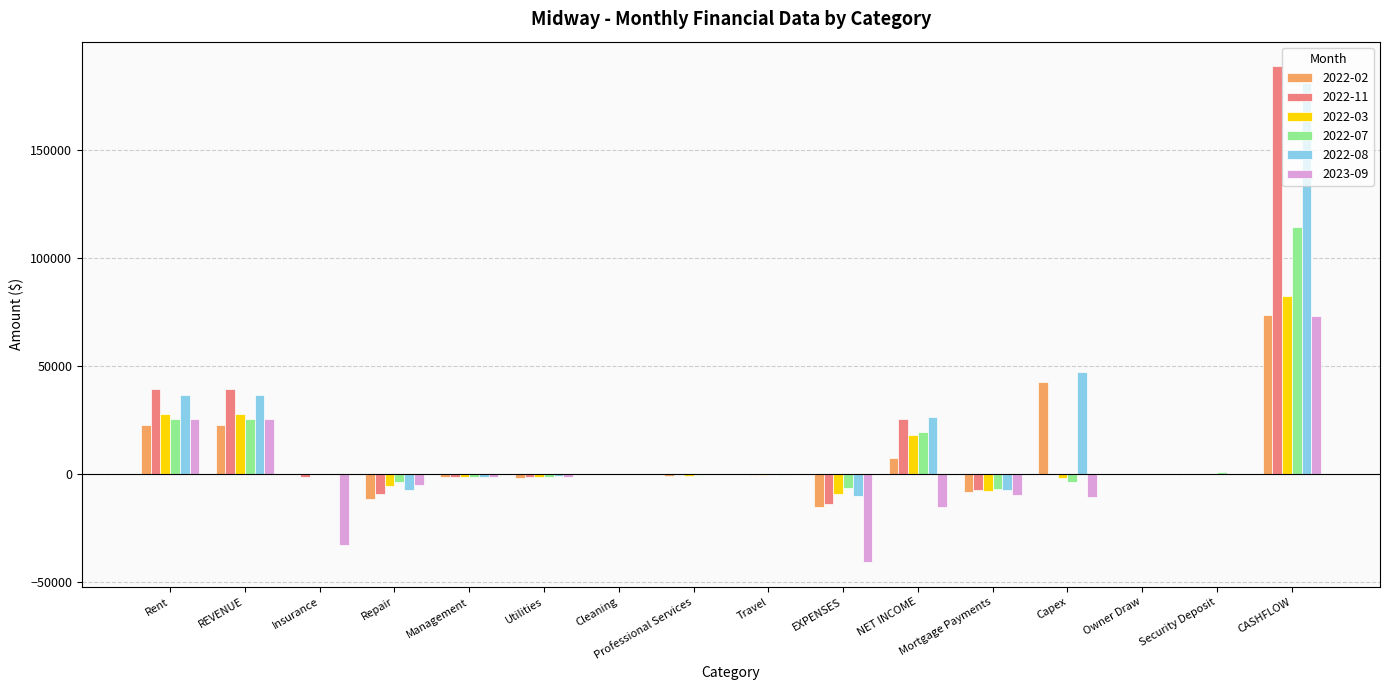

How many series are shown in this chart?

6